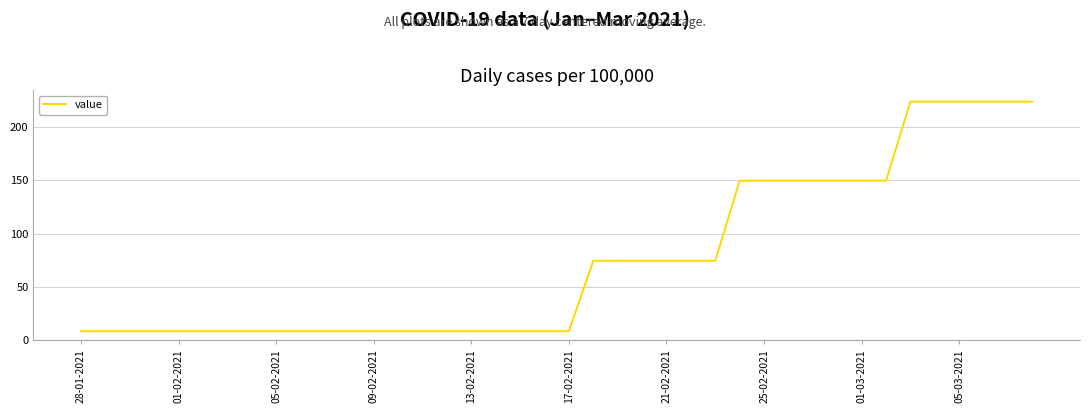

What is the greatest value displayed?

223.6